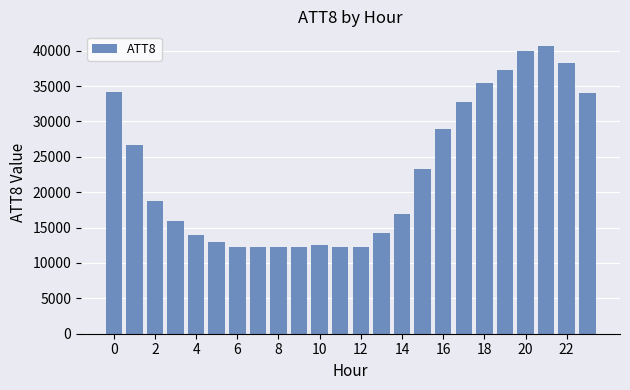

What is the sum of all values?

549900